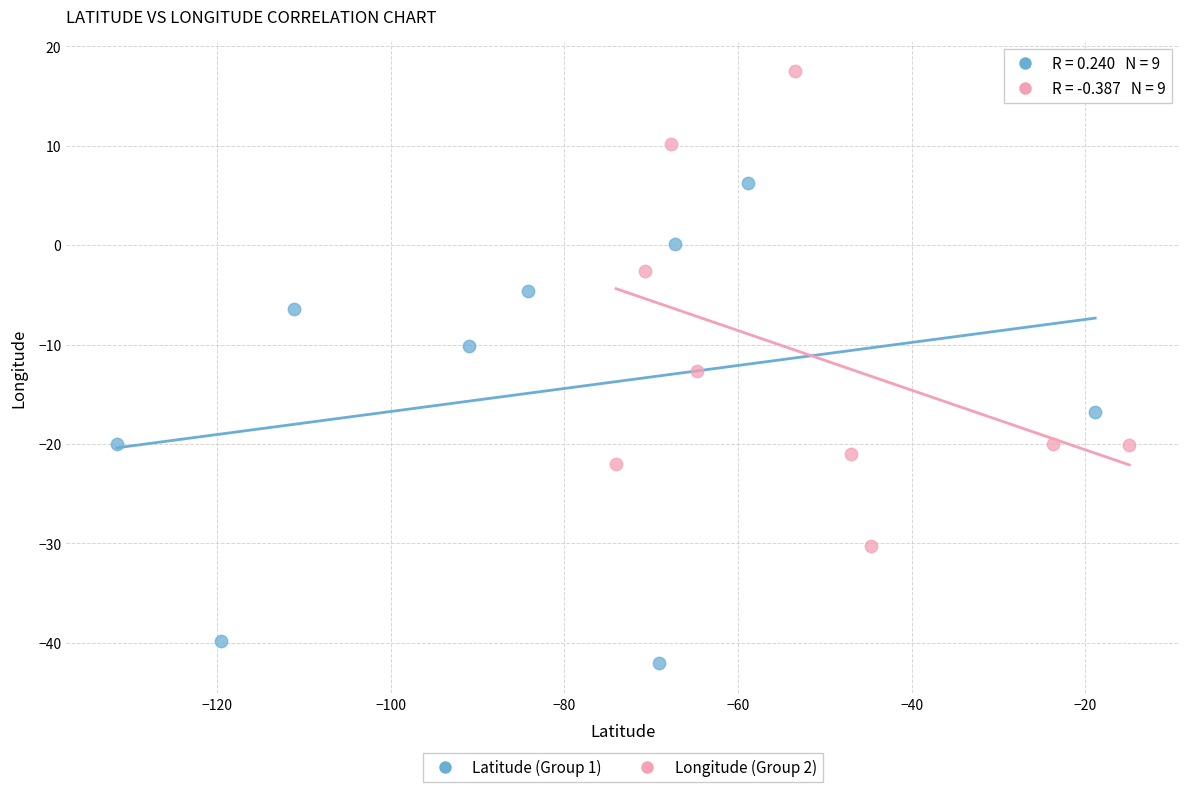

Which series reaches the maximum Y coordinate?

Longitude (Group 2)